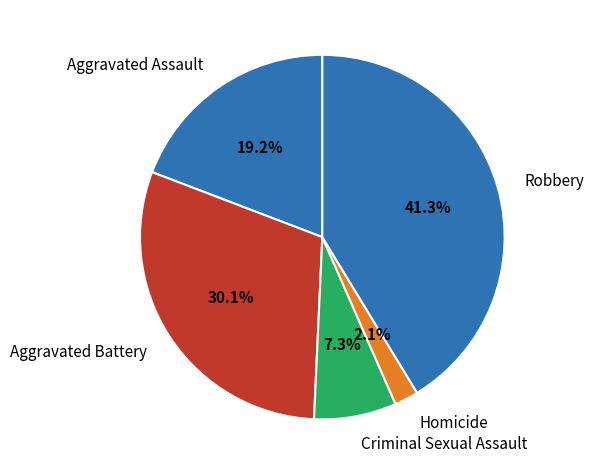

To the nearest percent, what is the combined percentage of Robbery and Criminal Sexual Assault?

49%